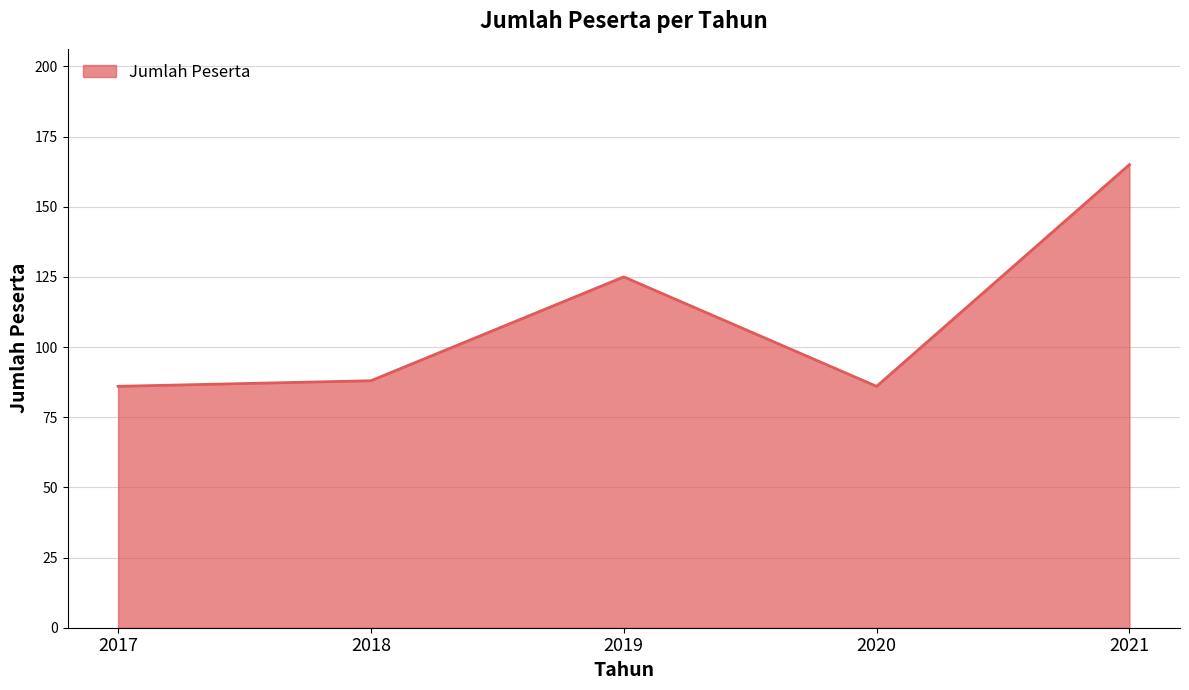

Reading left to right, transcribe all the data shown in this chart.

2017=86	2018=88	2019=125	2020=86	2021=165